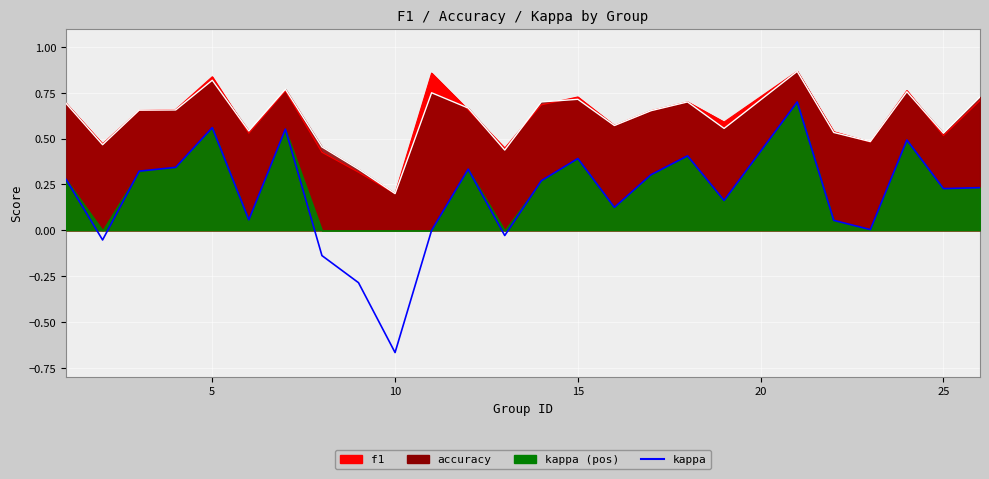

True or false: the data has more than 1 interior local peaks.

True